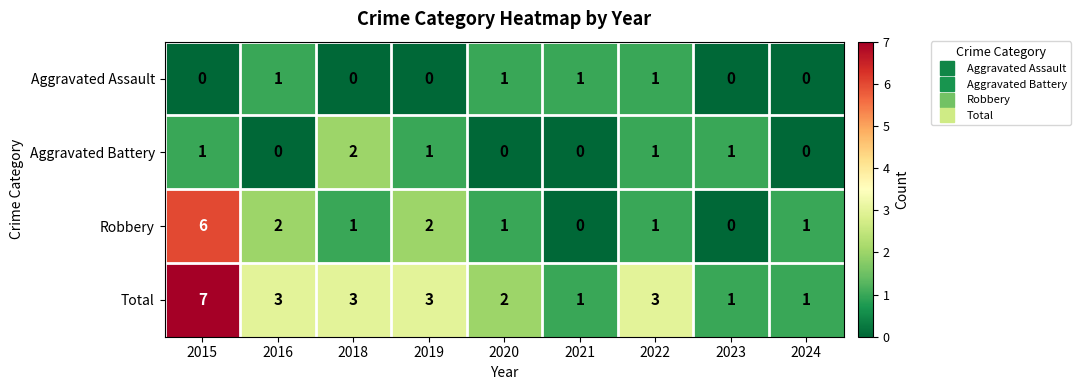

At which category does the chart reach its peak across all series?

2015